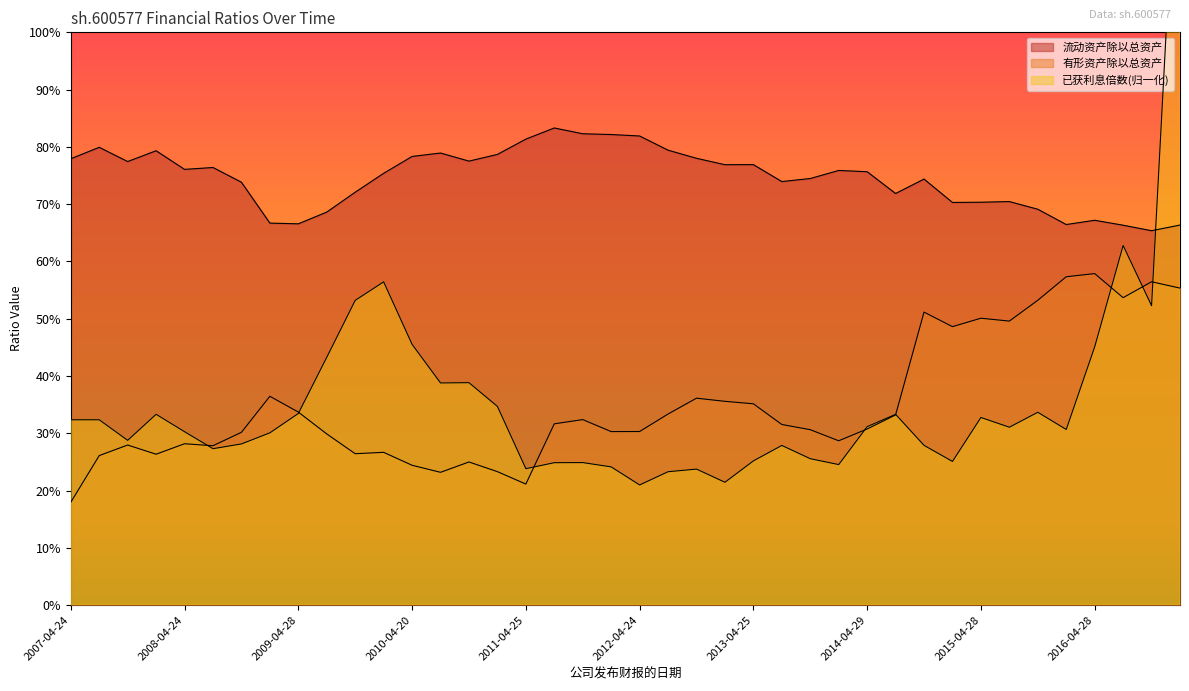

What is the minimum value for 有形资产除以总资产?

0.2